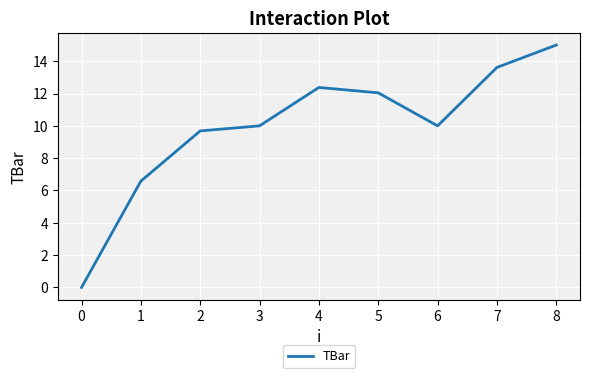

True or false: the data shows 13.7 at 6.

False